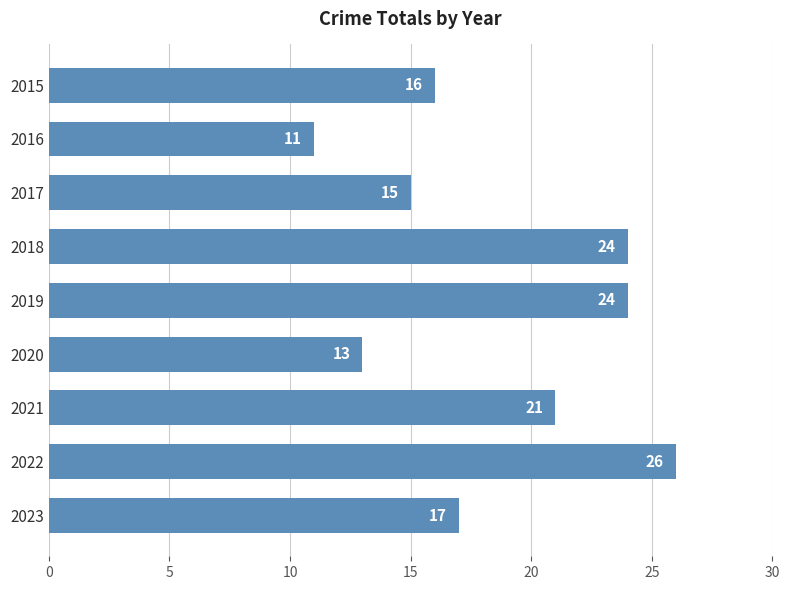

Are the bars grouped side by side (vs. stacked)?

No